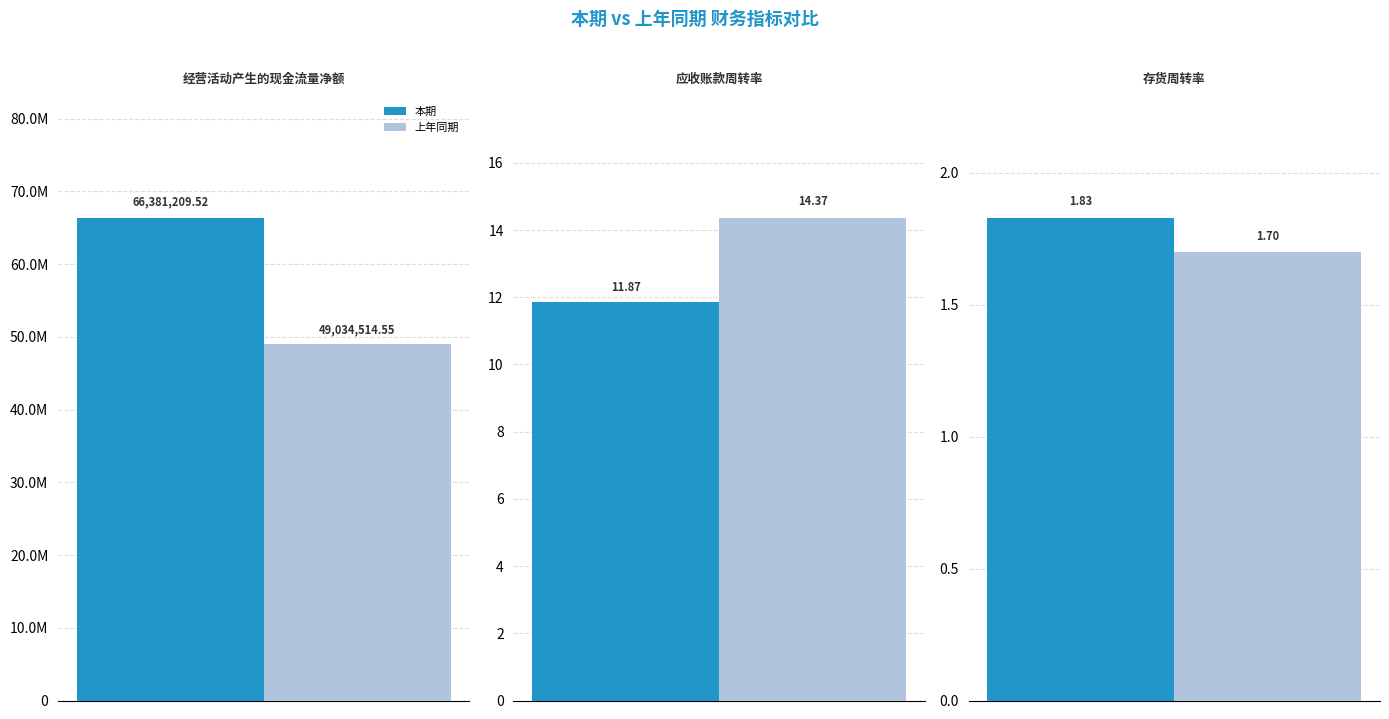

What is the maximum value shown in the chart?

66381209.5